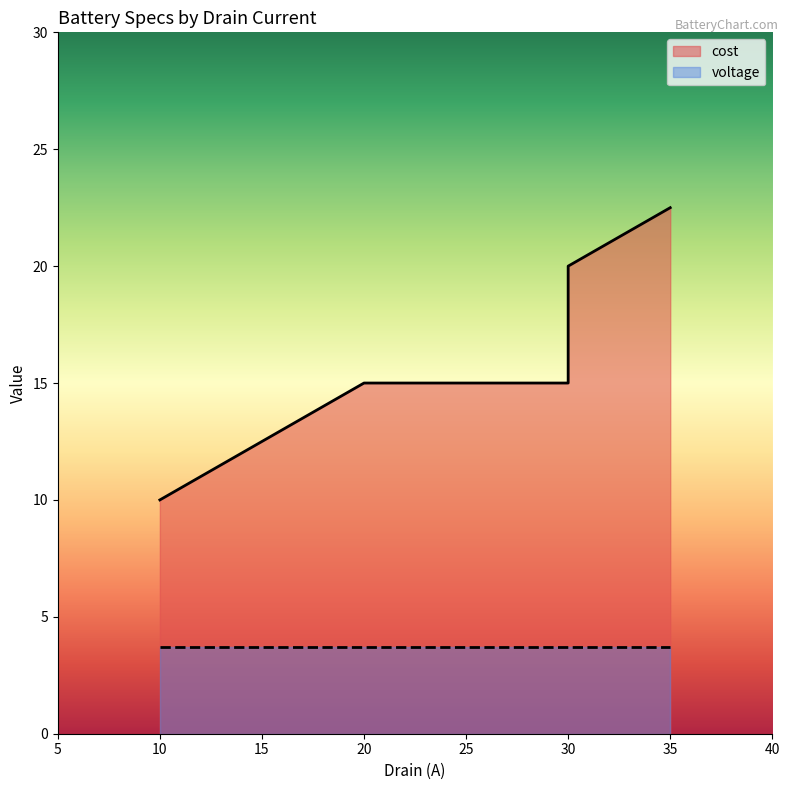

What is the value of the 5th point from the left?

22.5